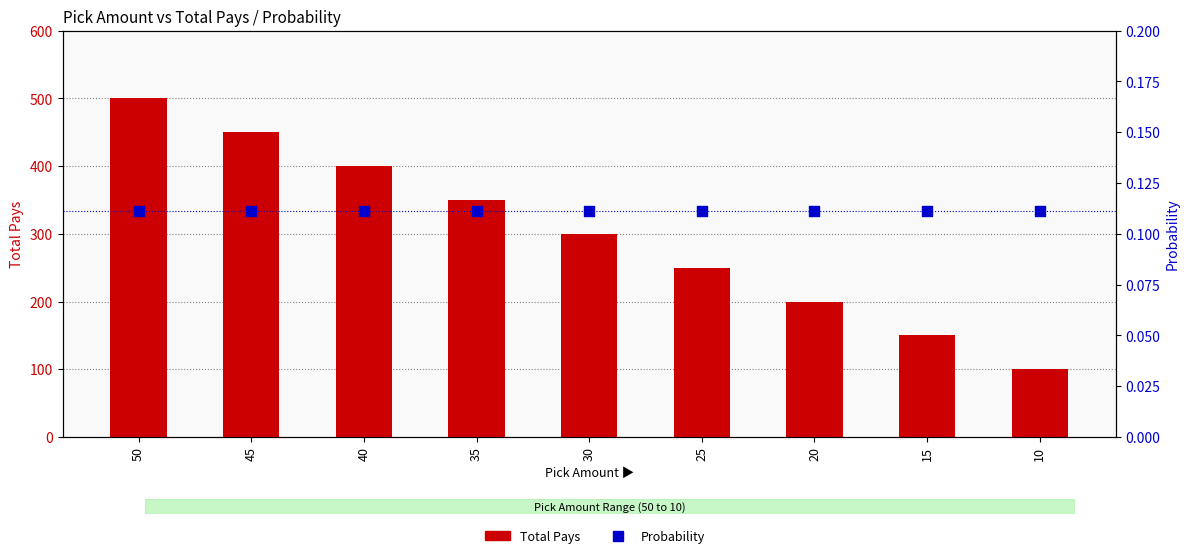

Which series contains the lowest Y value?

Probability